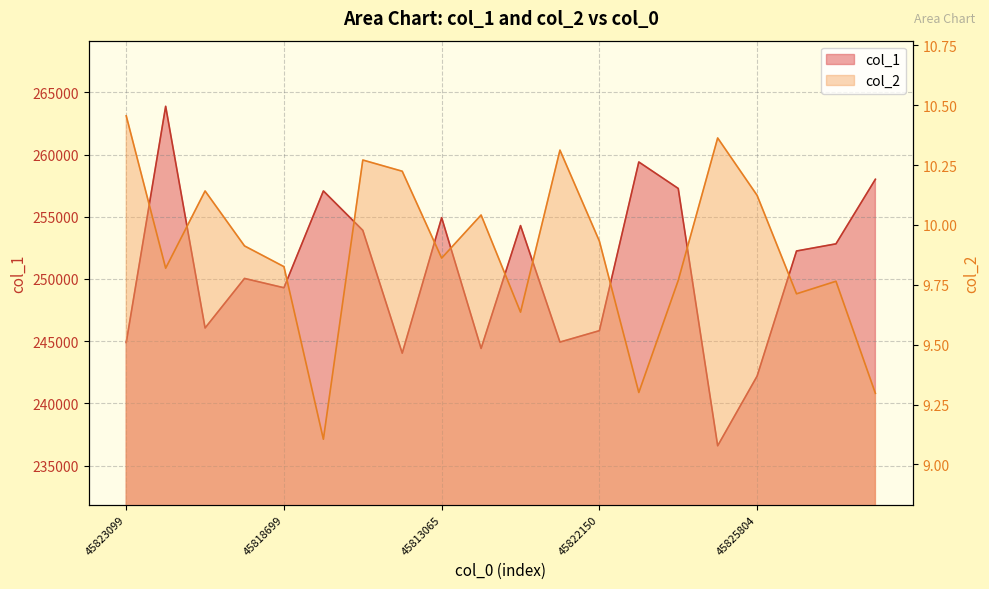

What is the lowest value of the col_1 series?

236590.0